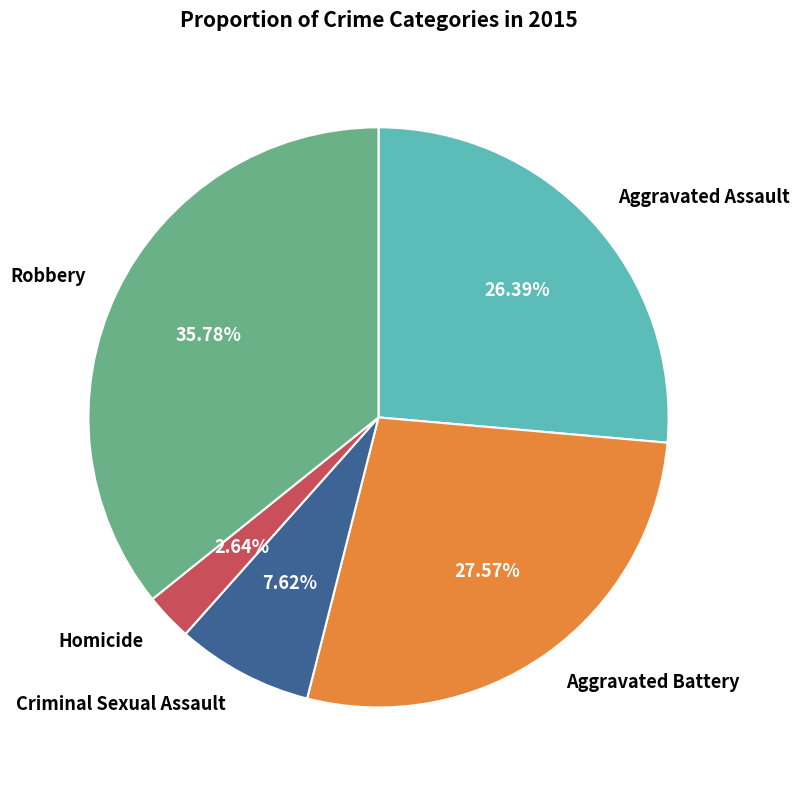

Which slice is the smallest?

Homicide